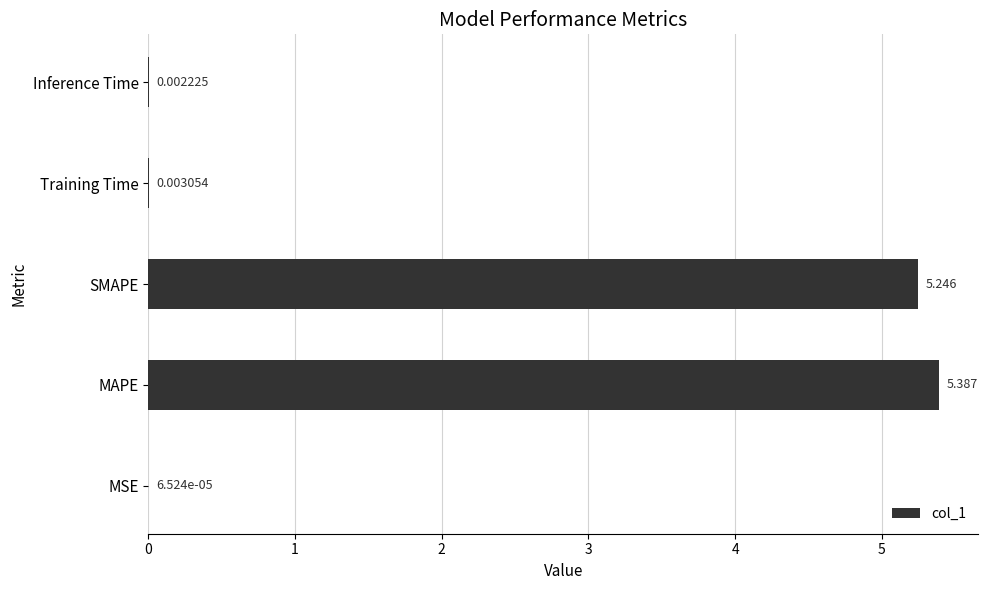

At which label is the value closest to 2?

Training Time